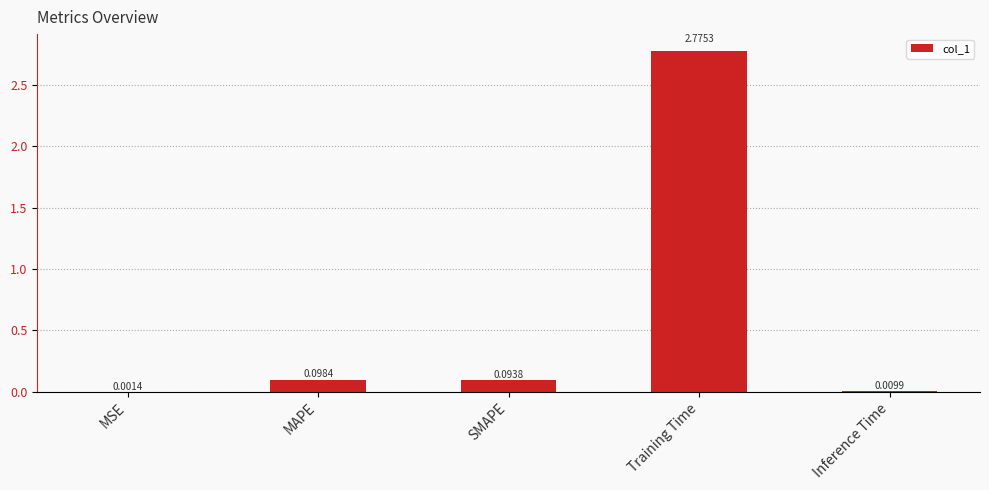

What is the sum of all values?

3.0